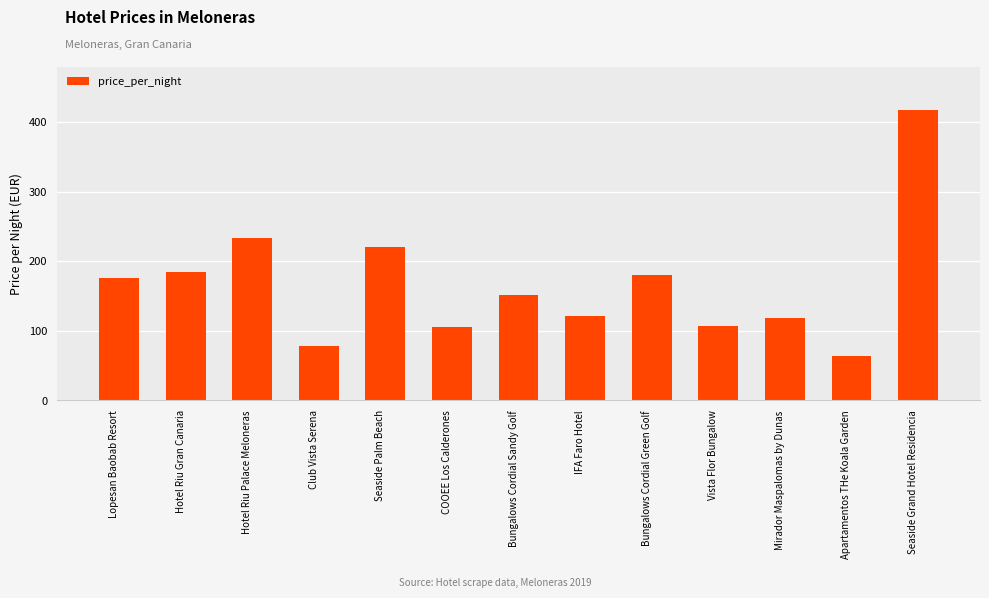

Reading right to left, what are all the values shown in this chart?

417	64	118	107	181	122	151	105	221	79	234	185	176